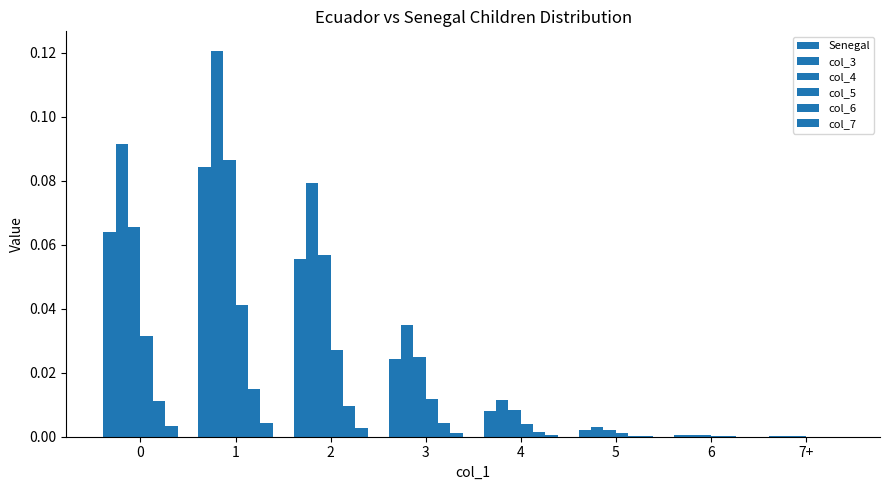

The value of Senegal at 5 is 0.0. True or false?

False